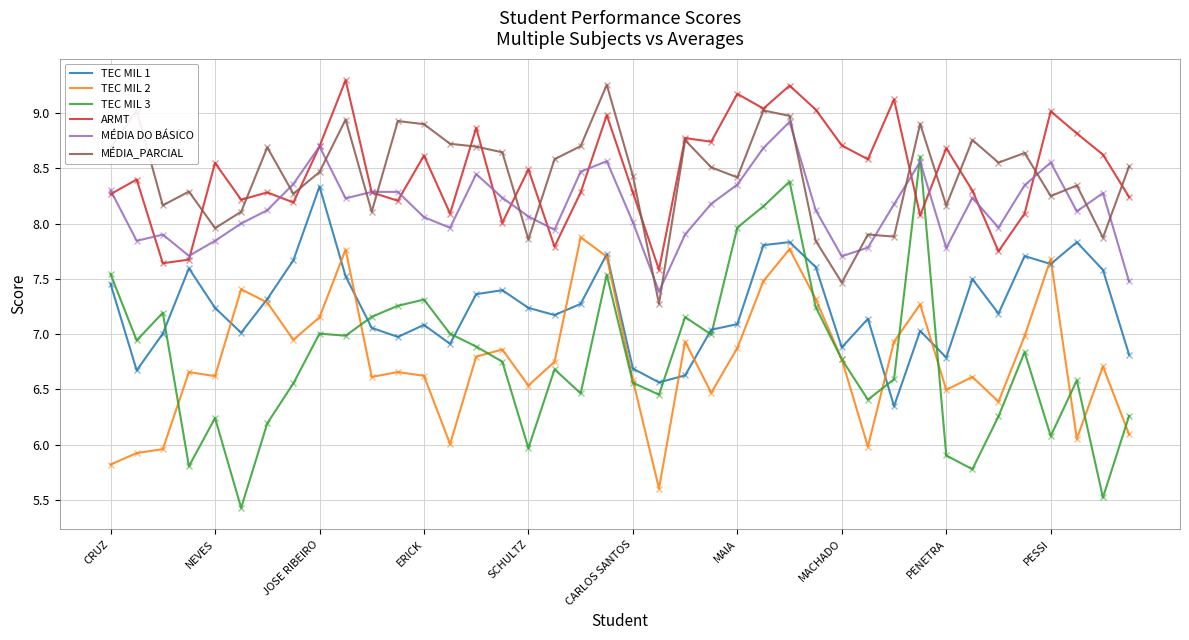

True or false: TEC MIL 1 and MÉDIA_PARCIAL cross at least once.

False